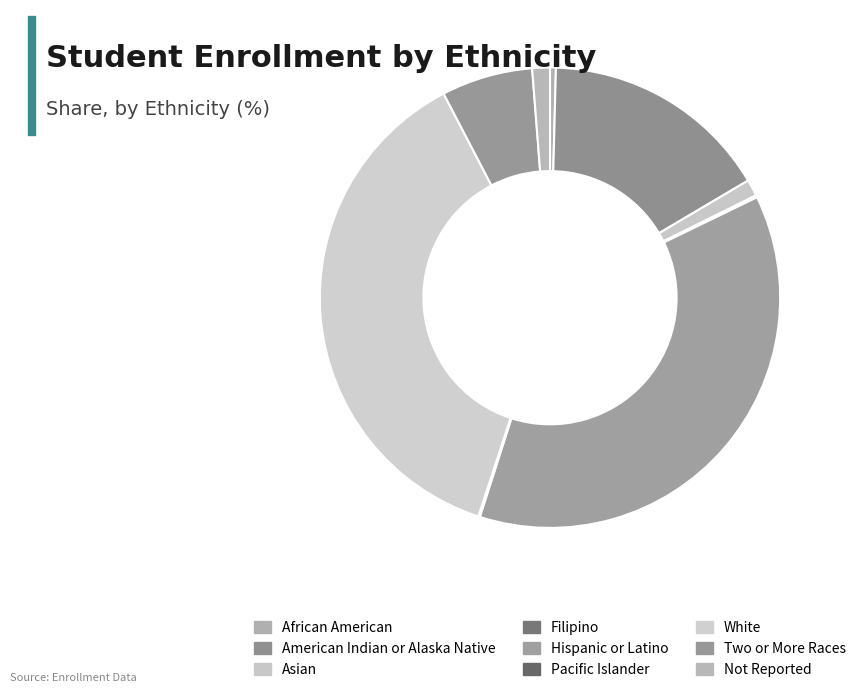

Rank the categories by value from lowest to highest.

Pacific Islander, Filipino, African American, Asian, Not Reported, Two or More Races, American Indian or Alaska Native, Hispanic or Latino, White